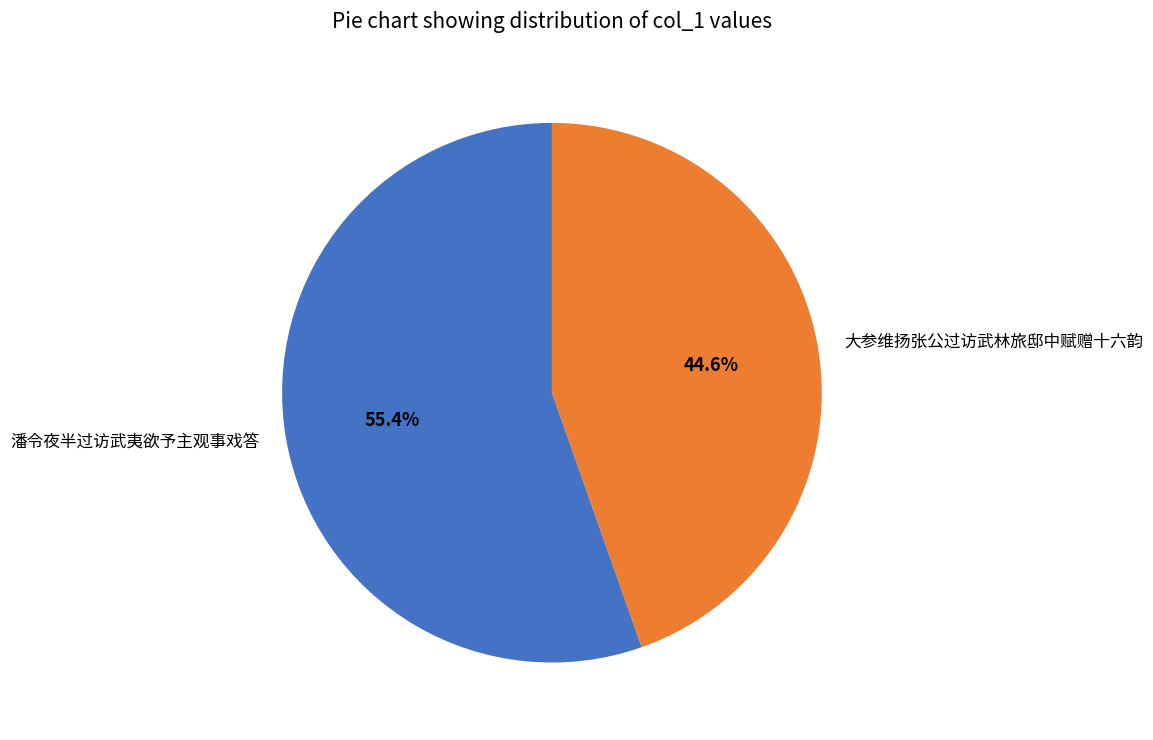

How many slices are in this pie chart?

2